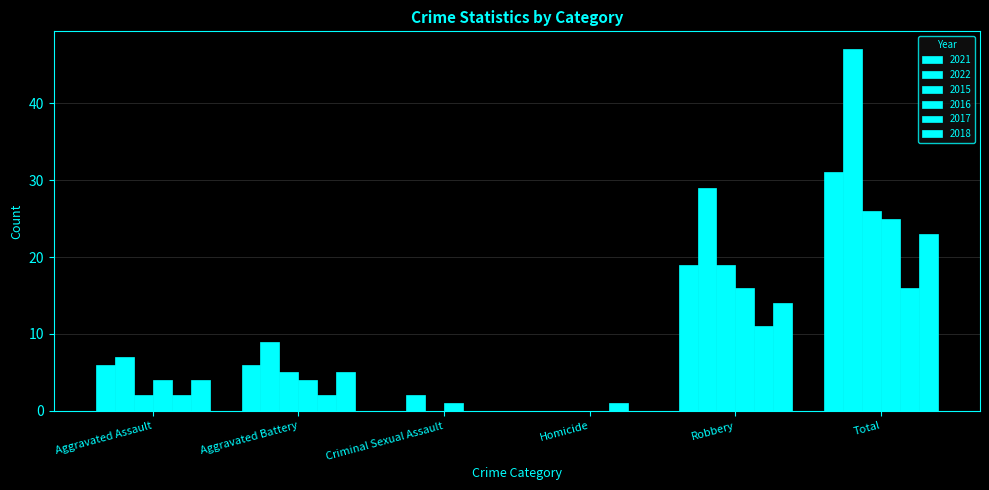

Reading left to right, what are all the values shown in this chart?

2021: 6	6	0	0	19	31
2022: 7	9	2	0	29	47
2015: 2	5	0	0	19	26
2016: 4	4	1	0	16	25
2017: 2	2	0	1	11	16
2018: 4	5	0	0	14	23